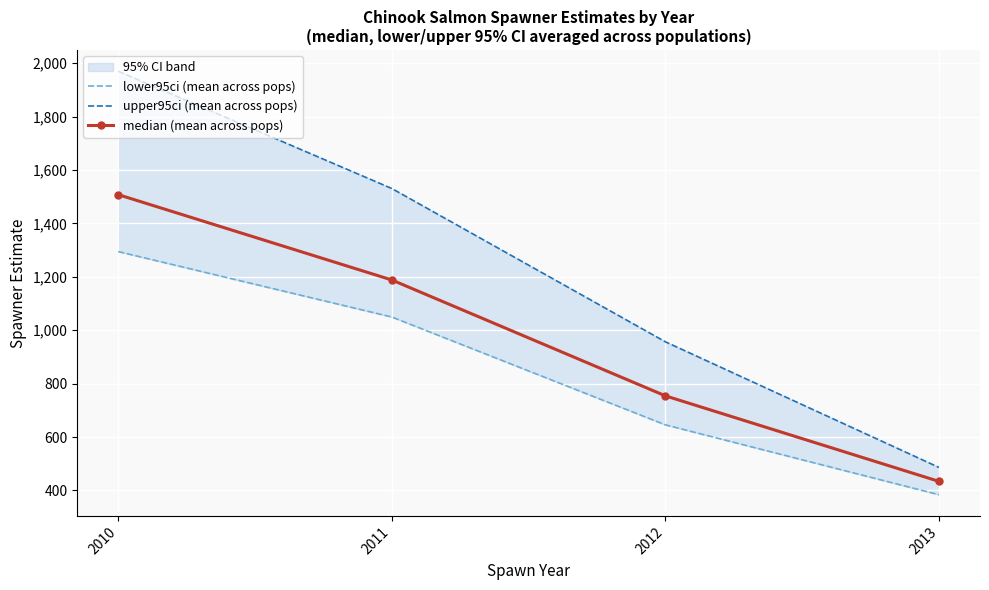

True or false: median (mean across pops) and lower95ci (mean across pops) intersect in this chart.

False